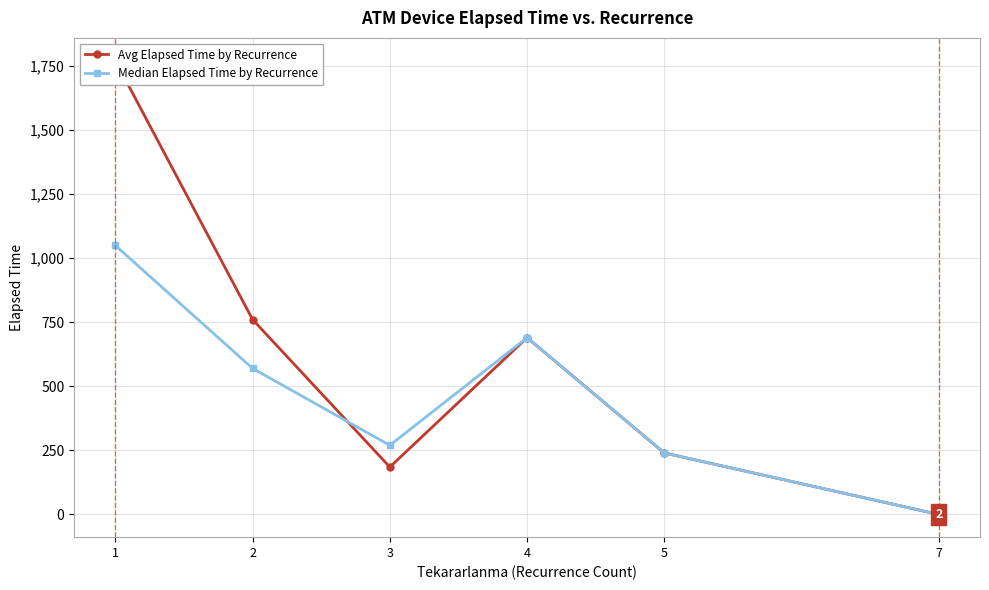

Is the value of Median Elapsed Time by Recurrence at 1 greater than the value of Avg Elapsed Time by Recurrence at 5?

Yes